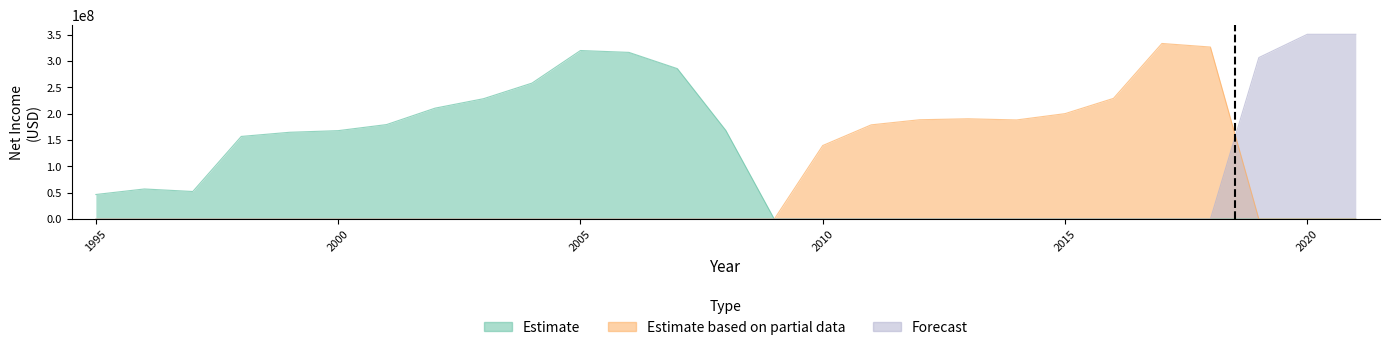

True or false: Estimate and Estimate based on partial data intersect in this chart.

False